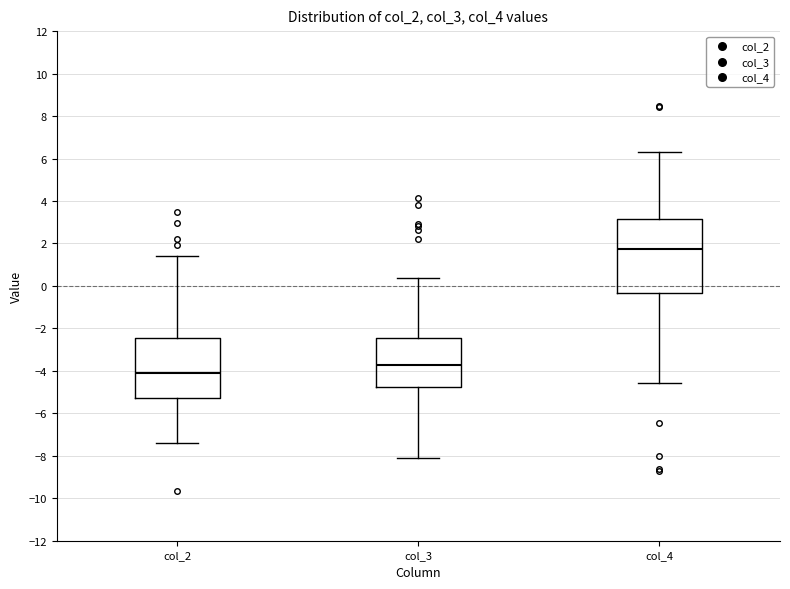

Which box is the tallest, from its lower edge to its upper edge?

col_4